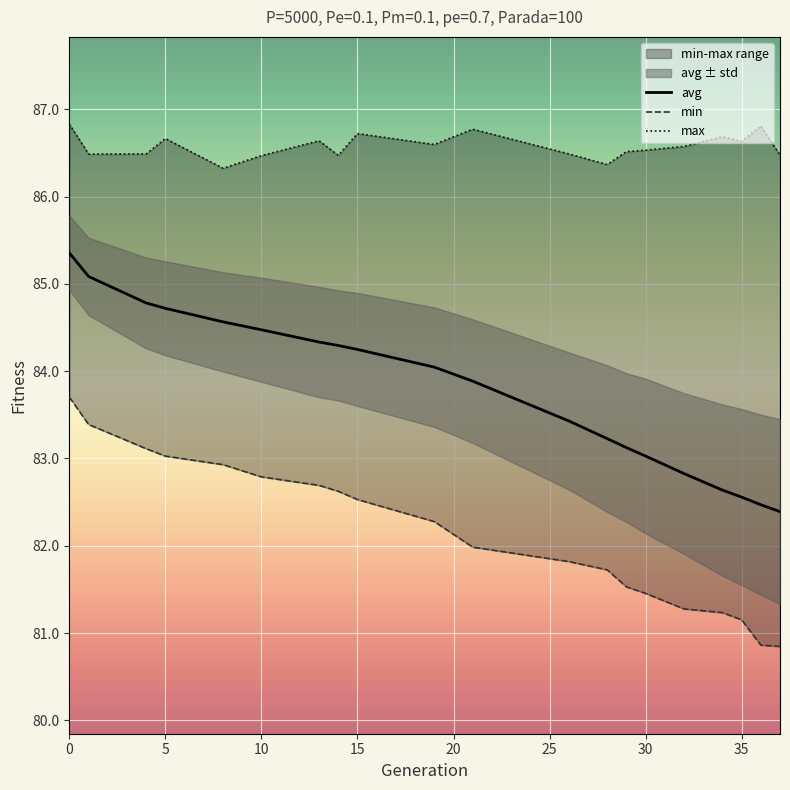

What is the value of the avg point at the 20th from the left?

82.4